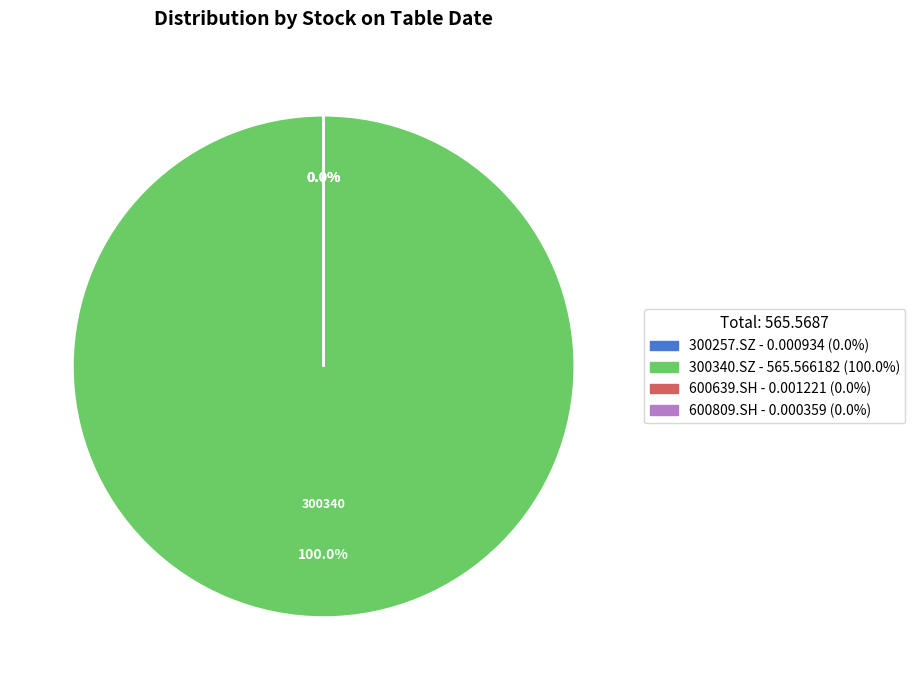

Rank the categories by value from lowest to highest.

600809.SH, 300257.SZ, 600639.SH, 300340.SZ